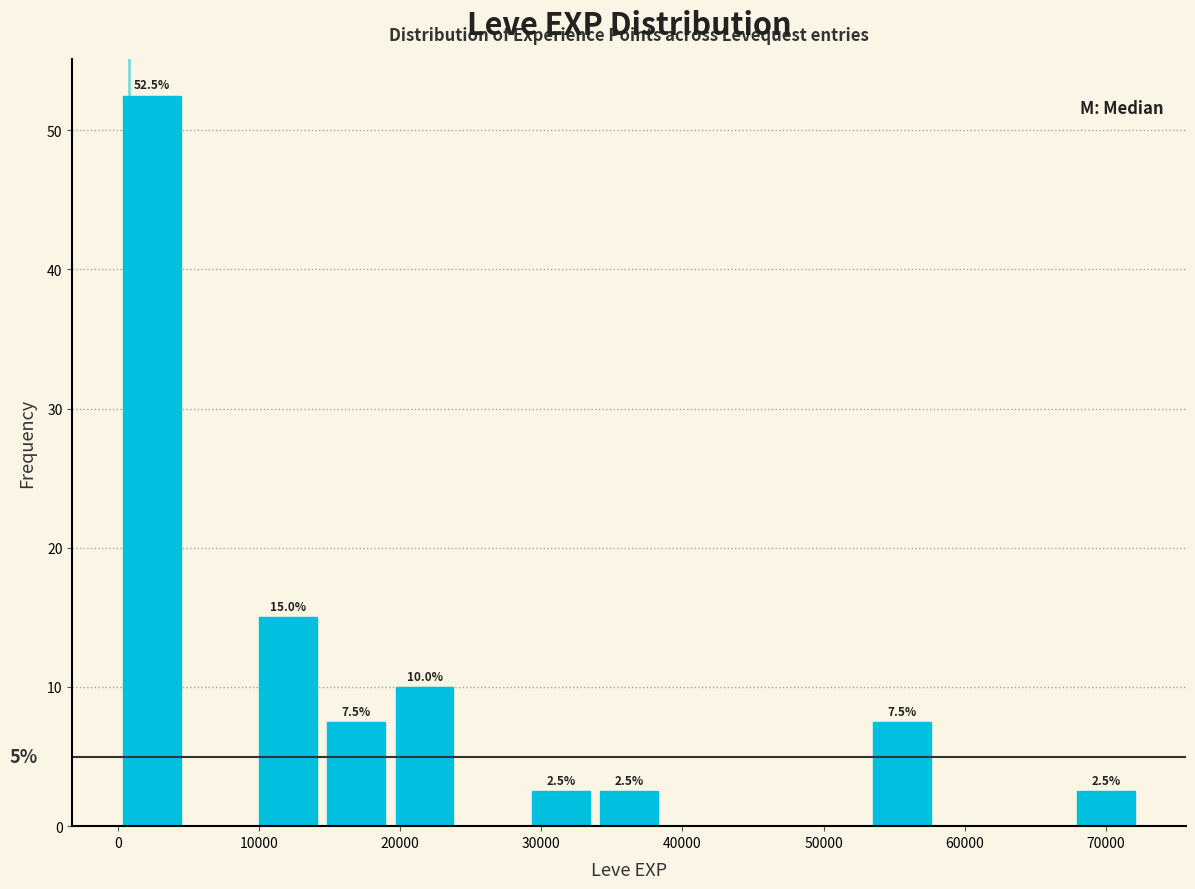

Which range on the x-axis has the tallest bar?

0 to 5000